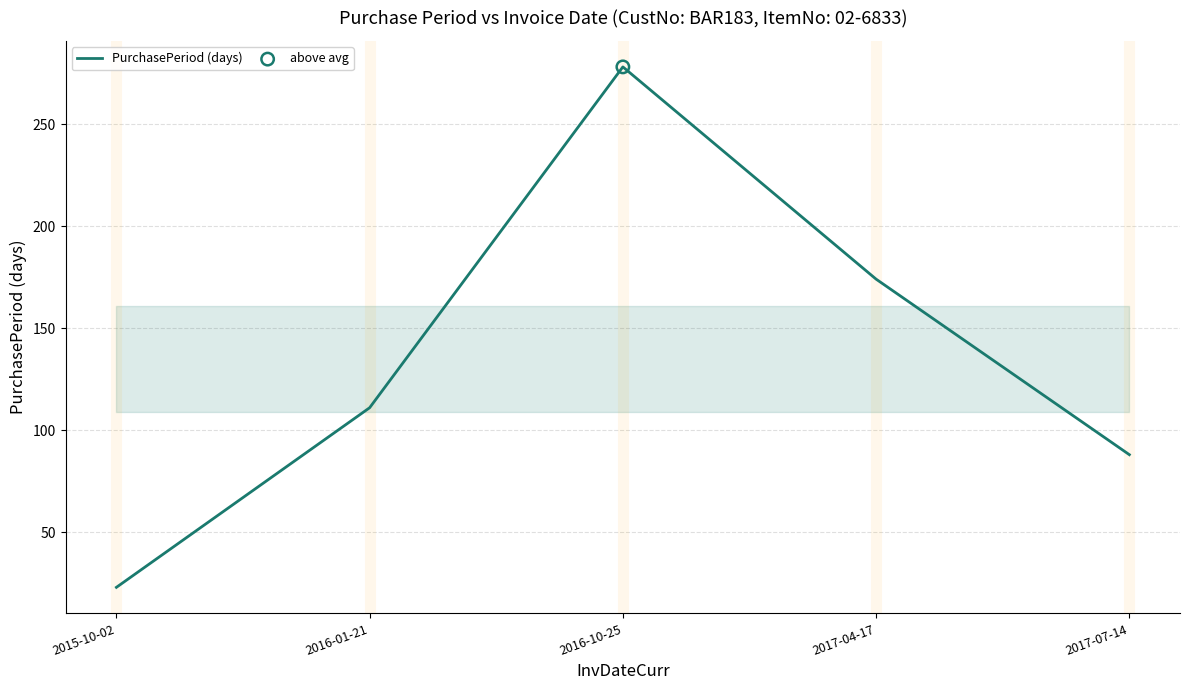

What is the ratio of the value at 2017-04-17 to the value at 2017-07-14?

2.0